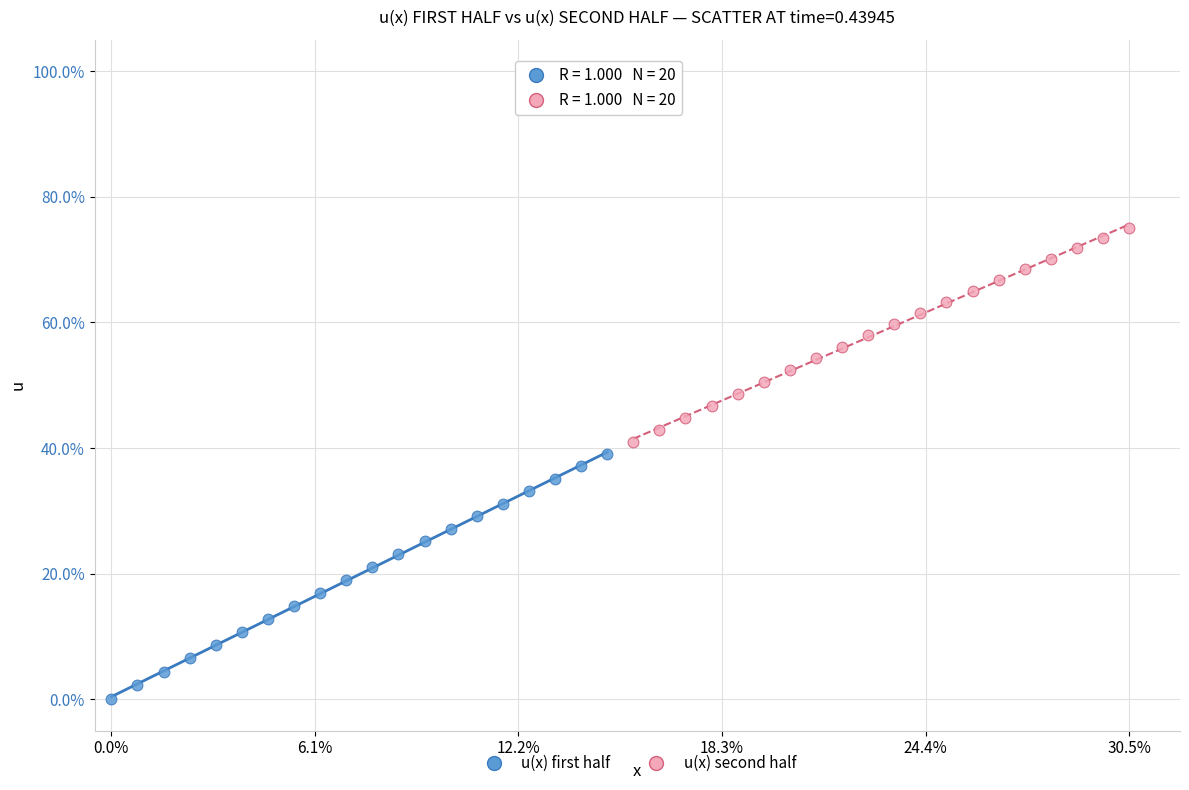

Which series reaches the maximum Y coordinate?

u(x) second half